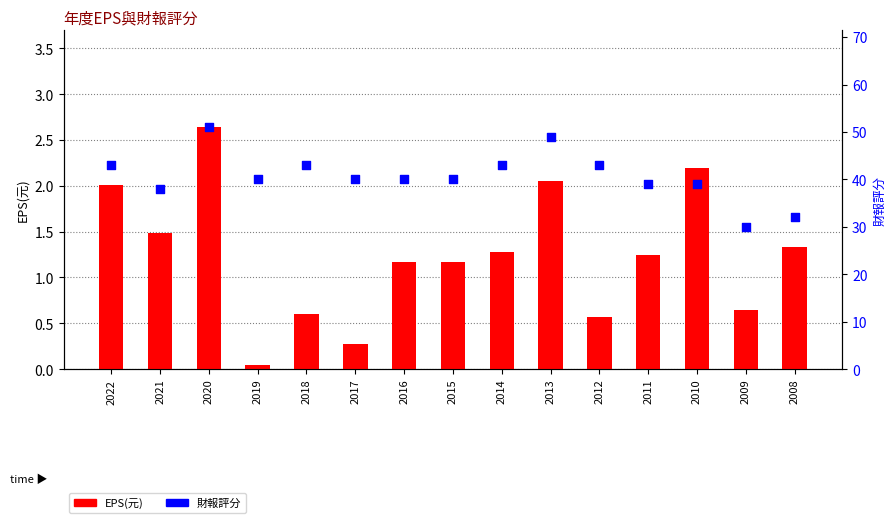

Which series has the widest spread of Y values?

財報評分